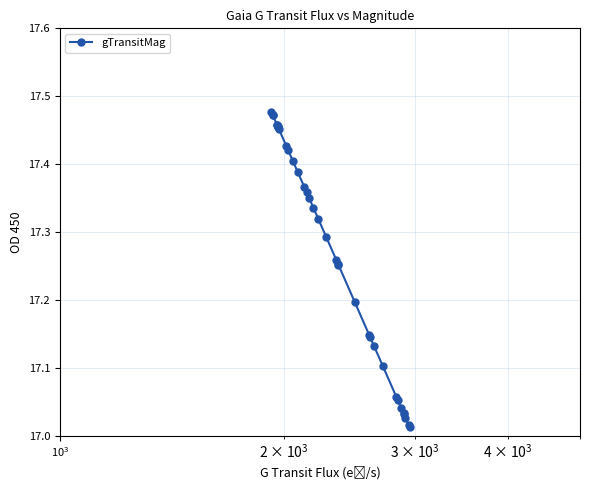

What is the difference between the maximum and second lowest values?

0.5